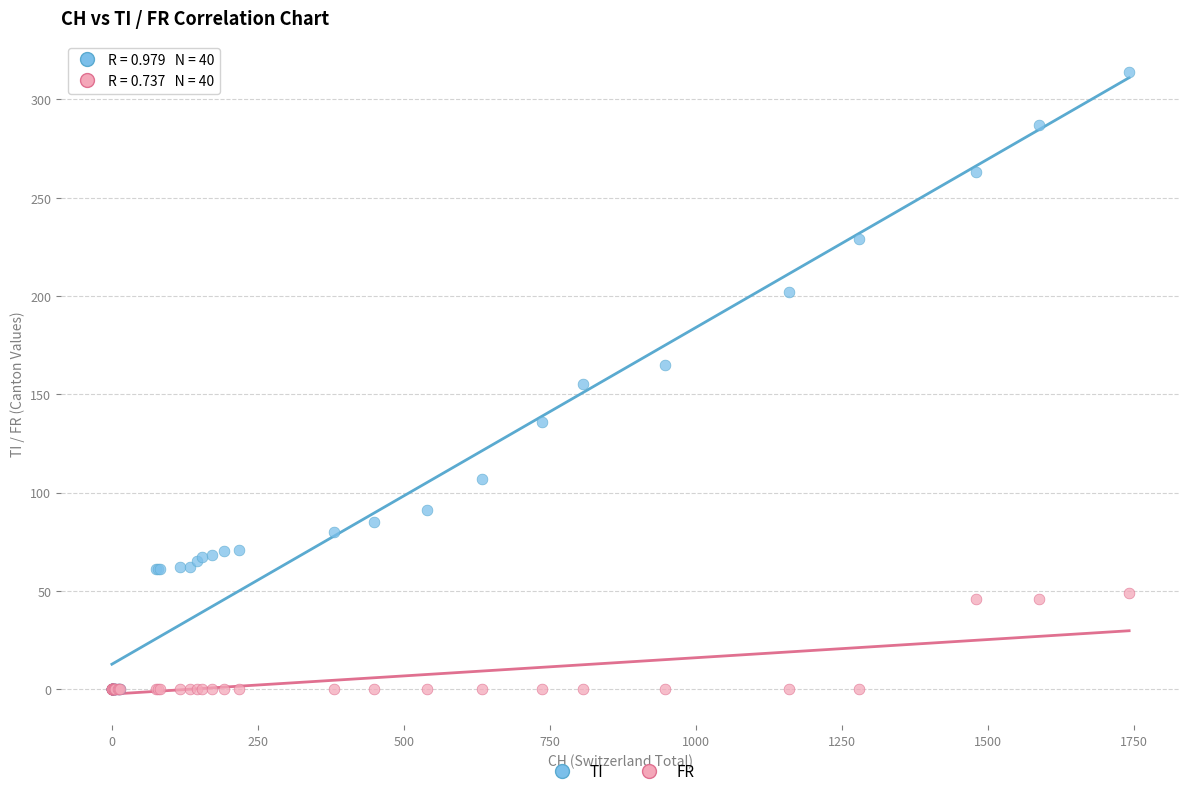

Which series has the widest spread of Y values?

TI